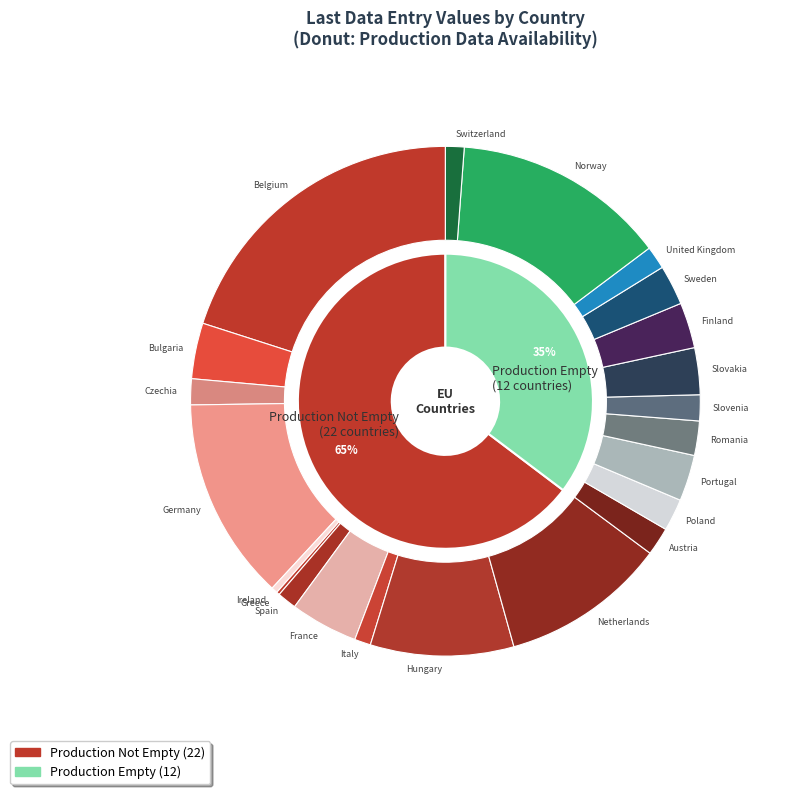

What is the smallest slice in the pie chart?

Greece